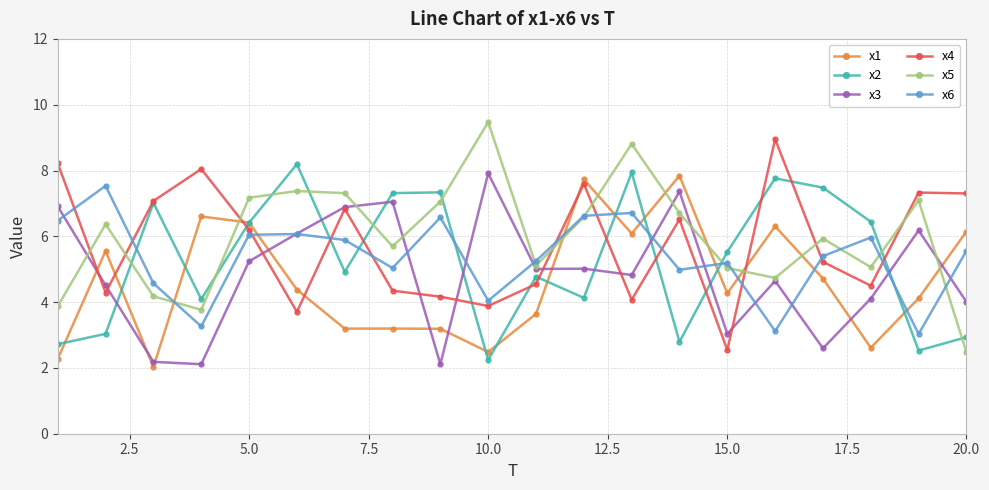

True or false: x1 has more than 0 points higher than both neighbors.

True